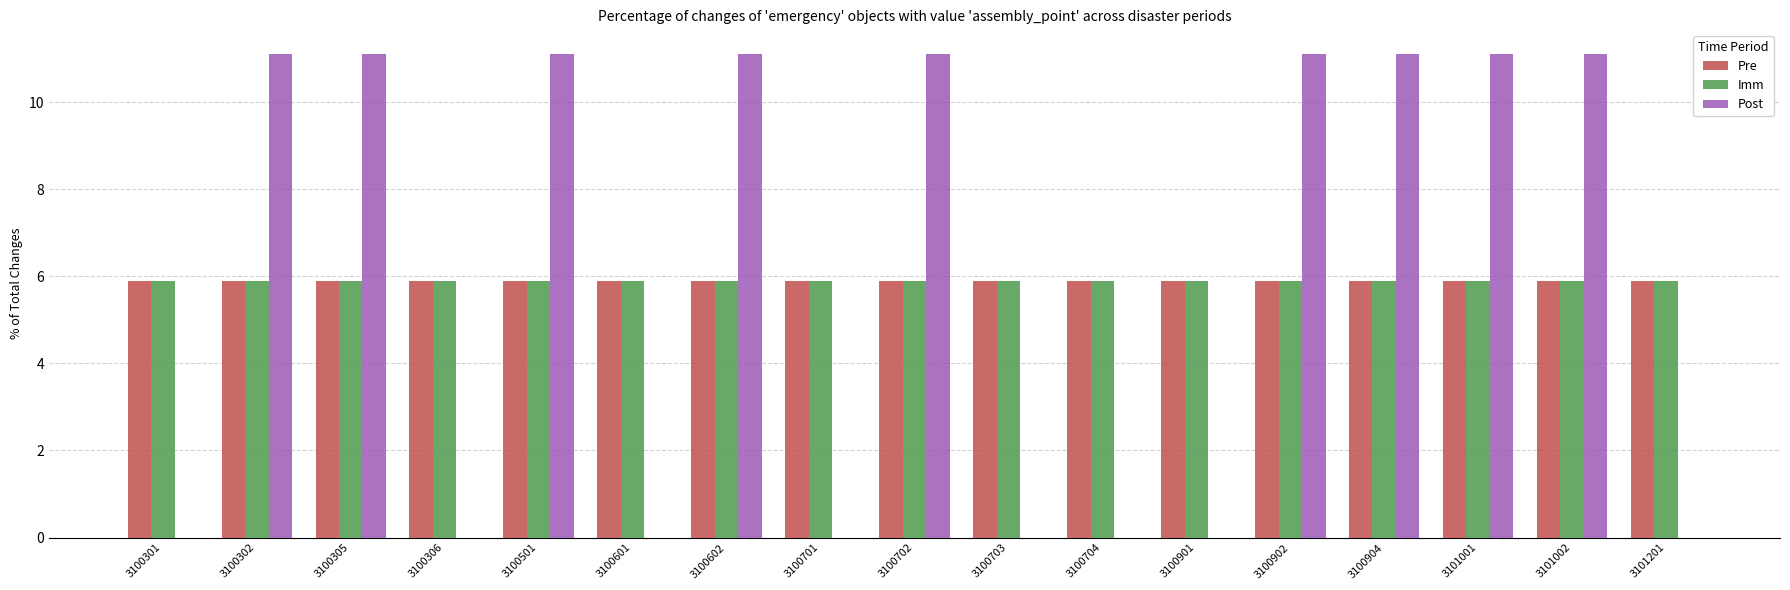

Is the value of Imm at 3100306 greater than the value of Post at 3100701?

Yes